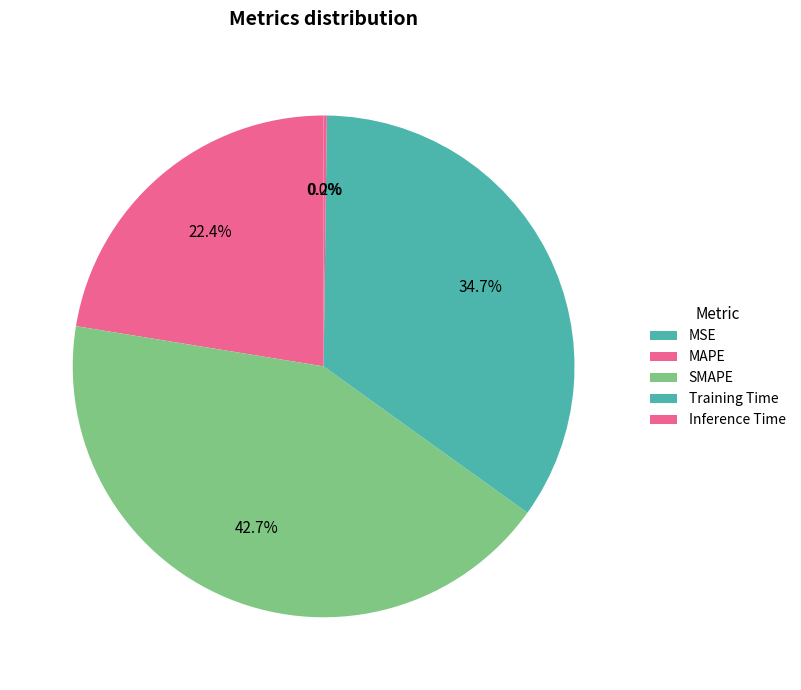

Rank the categories by value from highest to lowest.

SMAPE, Training Time, MAPE, Inference Time, MSE